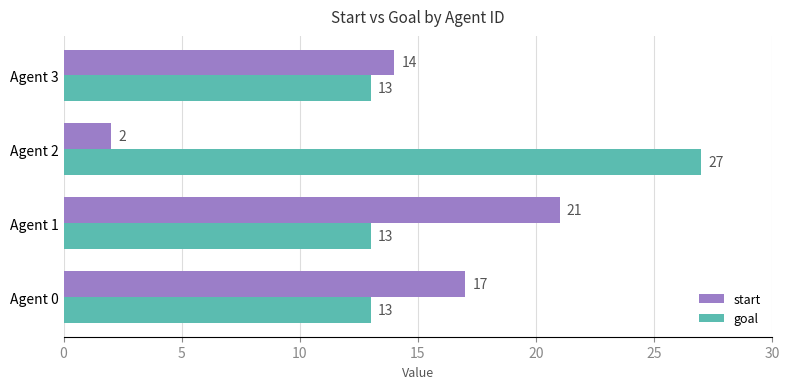

At which category is the sum across all series the highest?

Agent 1